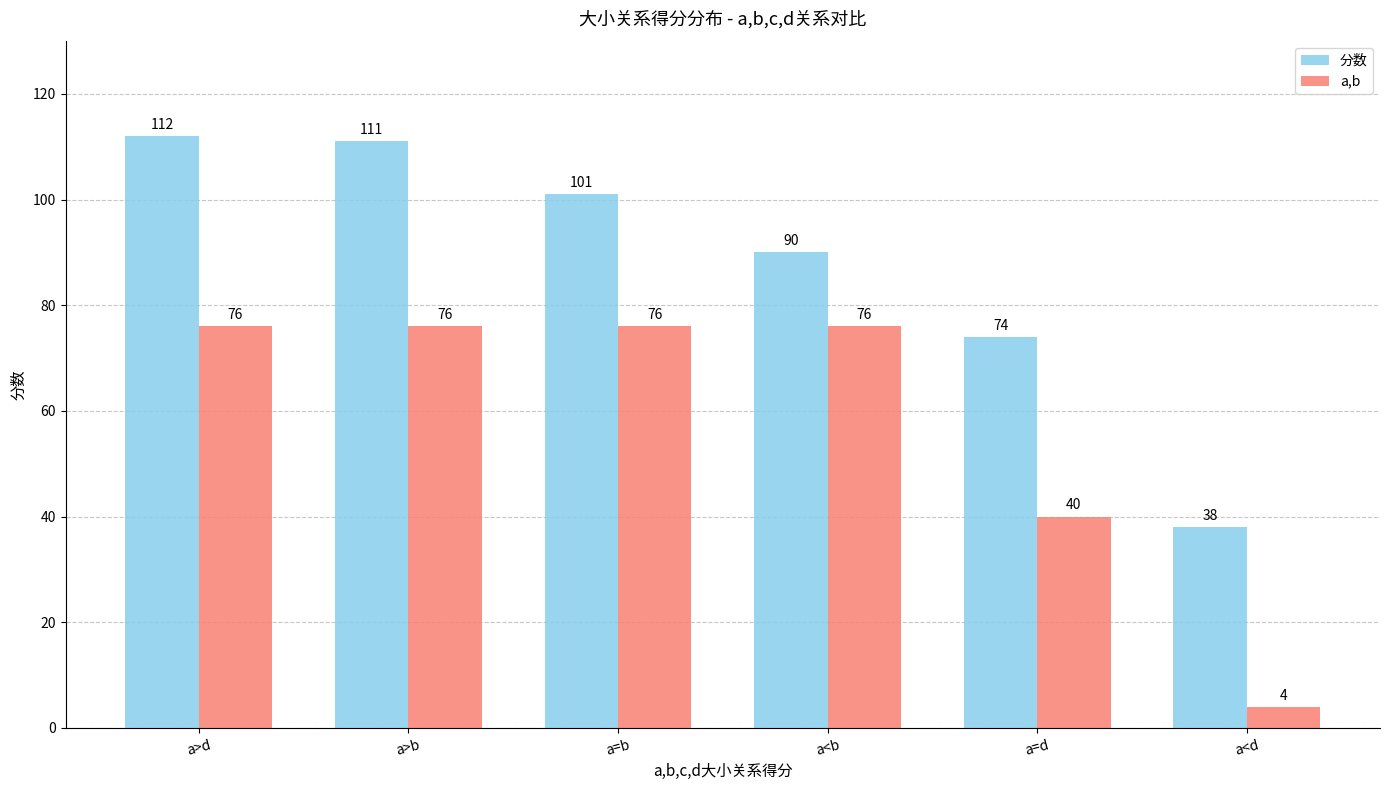

What is the label of the 1st bar from the right?

a<d